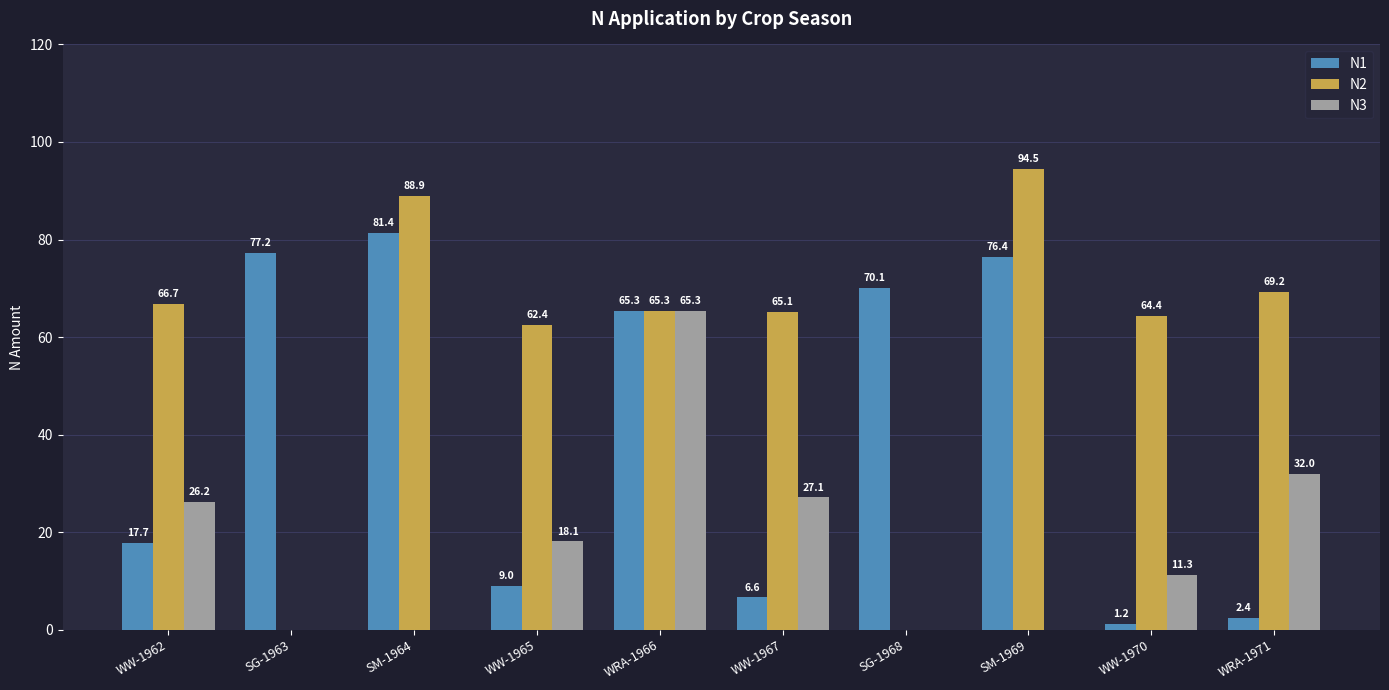

Is the value of N1 at SG-1968 greater than the value of N2 at WRA-1966?

Yes